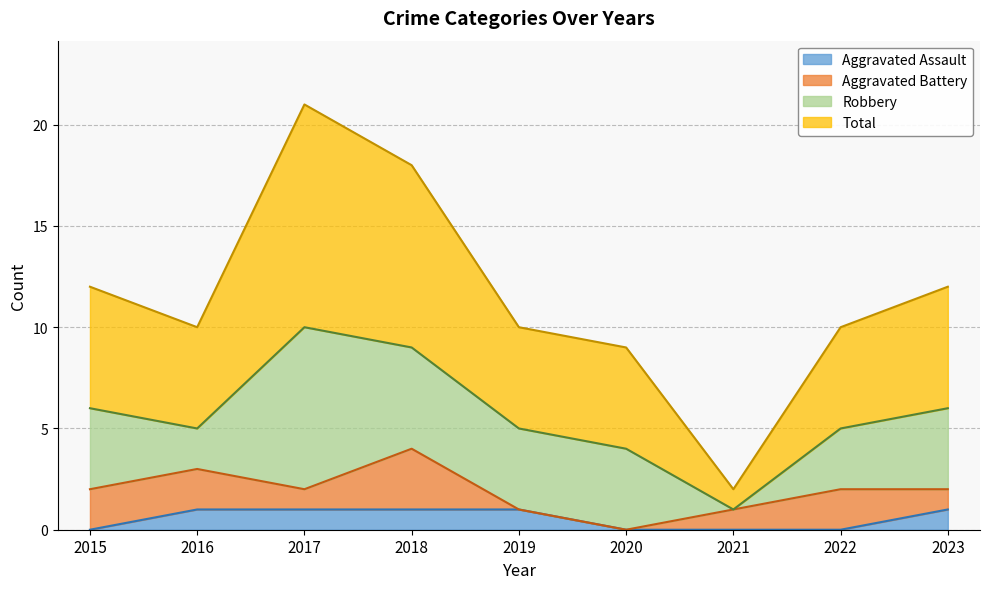

At how many categories does at least one series exceed 6?

8